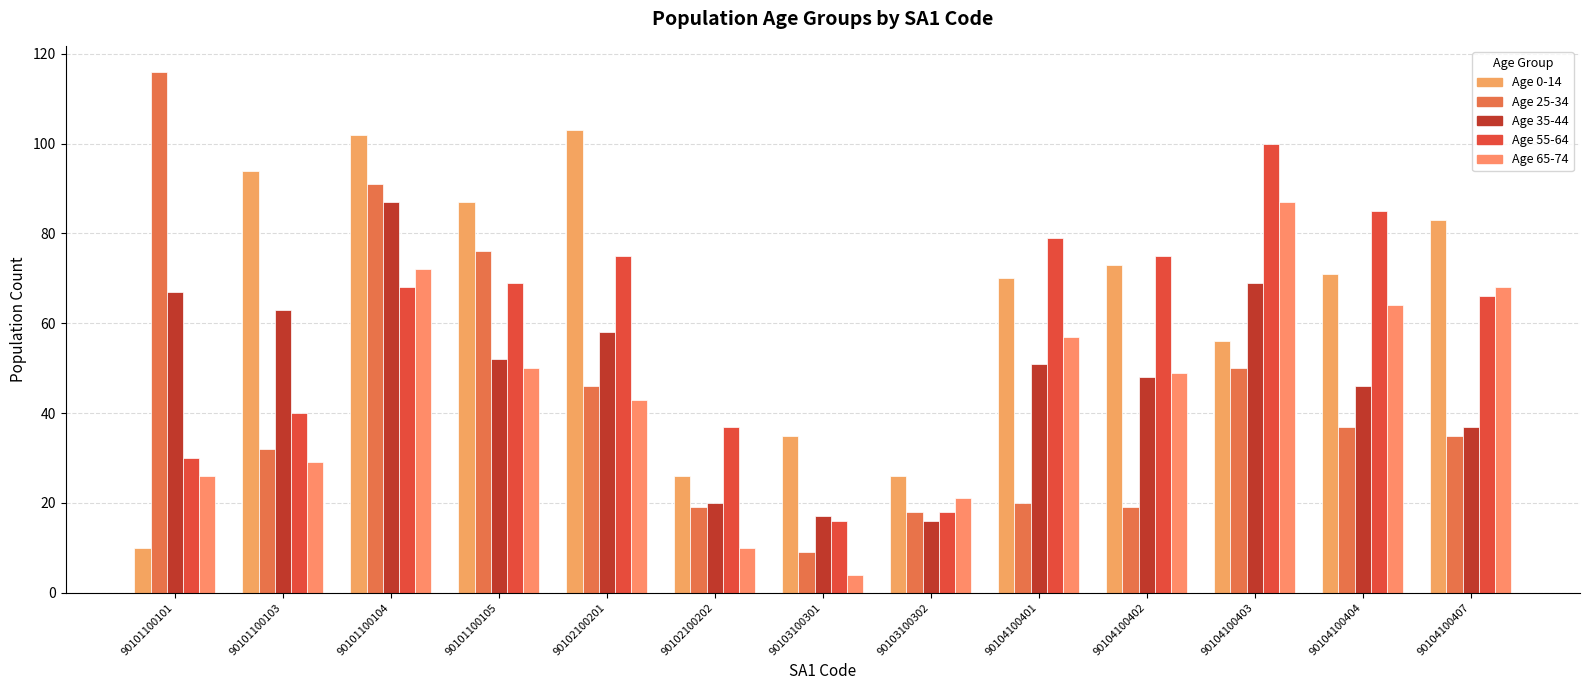

How many bars are there in each group?

5